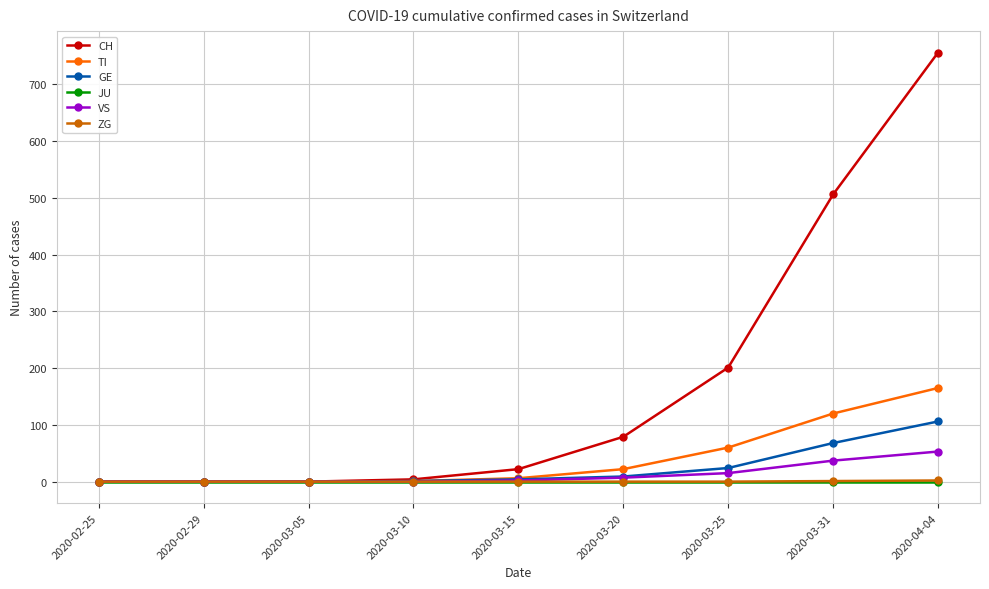

Which series changed the most between 2020-03-05 and 2020-03-31?

CH